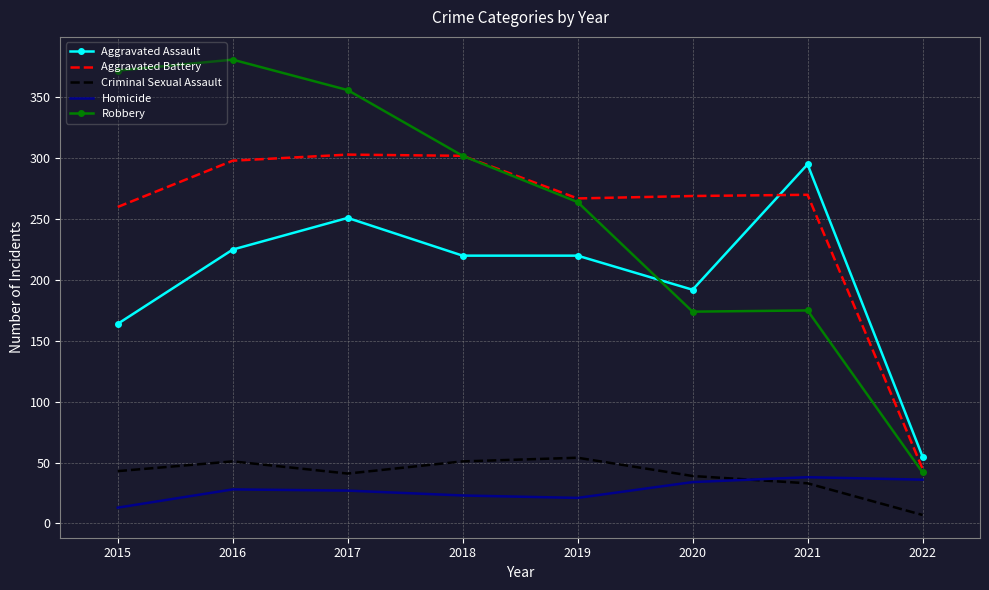

Which category has the highest value across all series?

2016